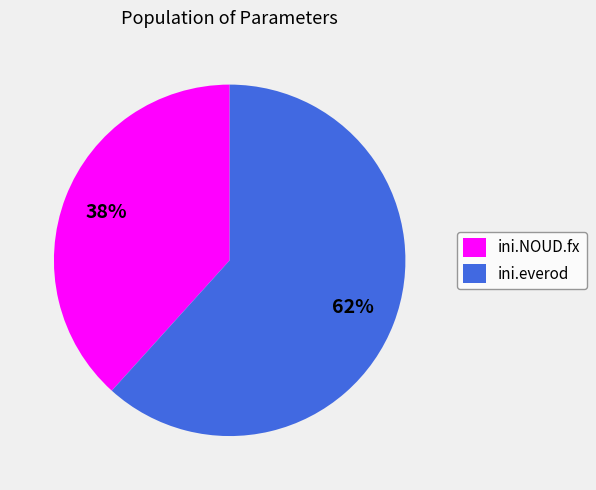

What is the largest slice in the pie chart?

ini.everod